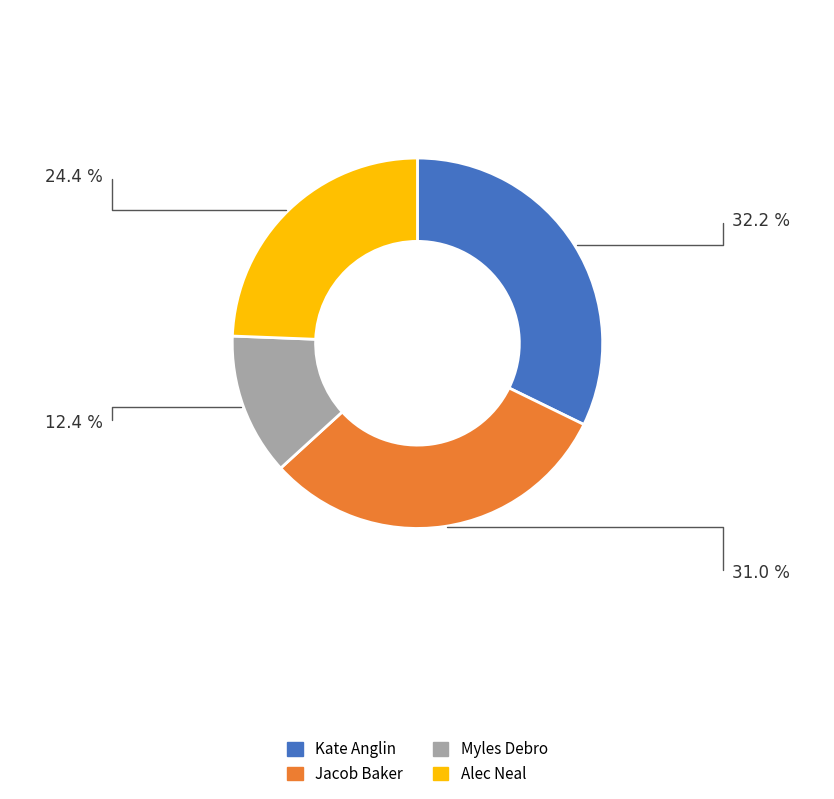

Rank the categories by value from lowest to highest.

Myles Debro, Alec Neal, Jacob Baker, Kate Anglin